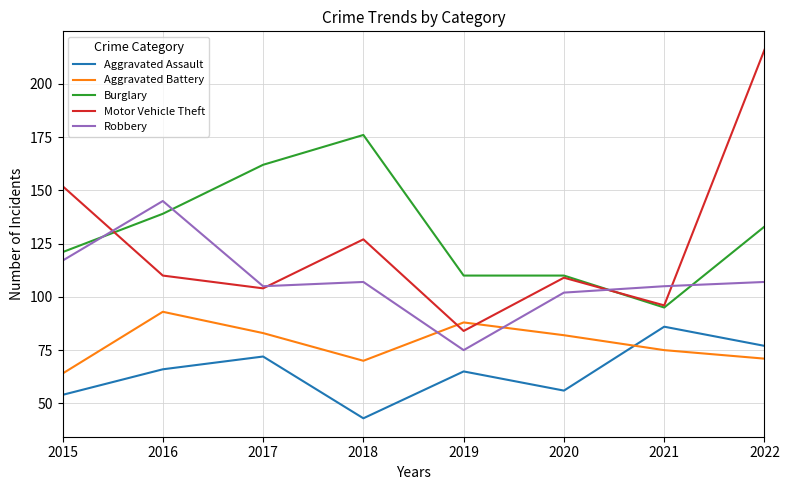

Is the value of Motor Vehicle Theft at 2015 greater than the value of Robbery at 2015?

Yes